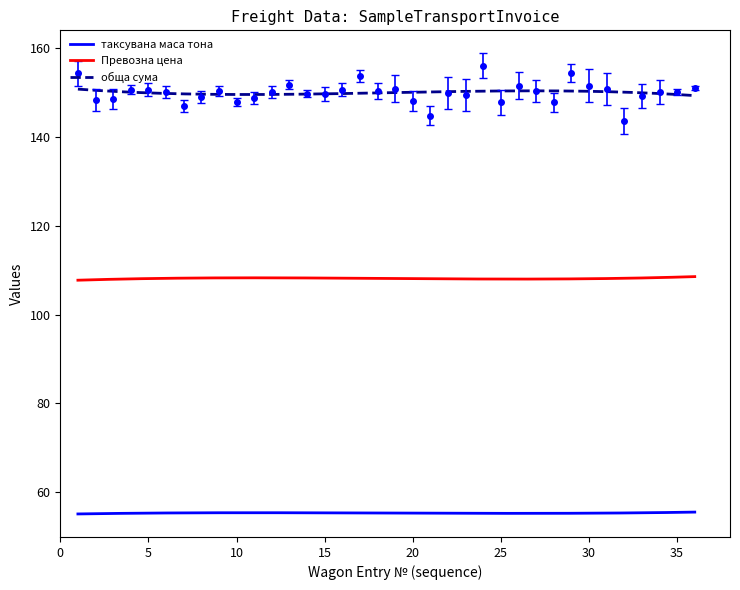

Where is the first local minimum for таксувана маса тона?

1